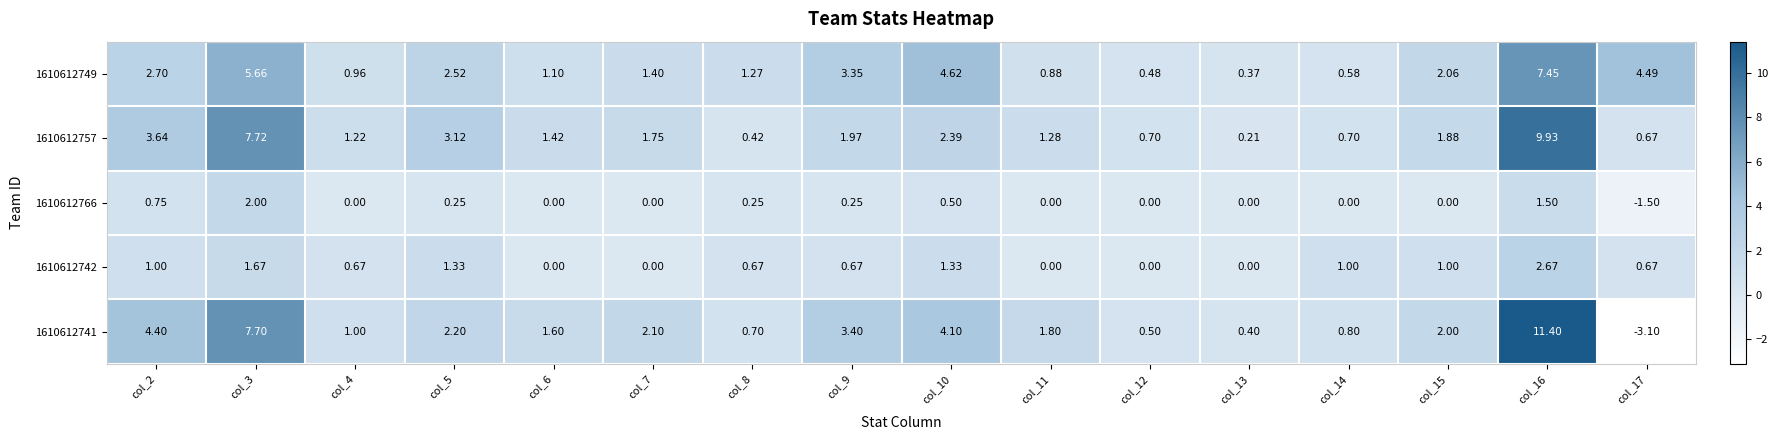

Which series has the widest spread of values?

1610612741